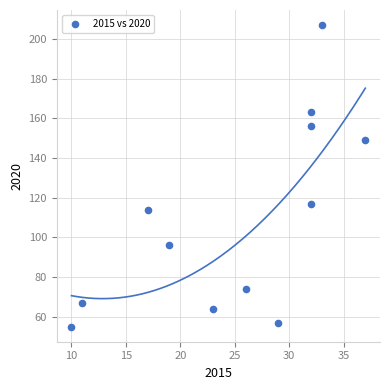

What is the range of Y values (max minus min)?

152